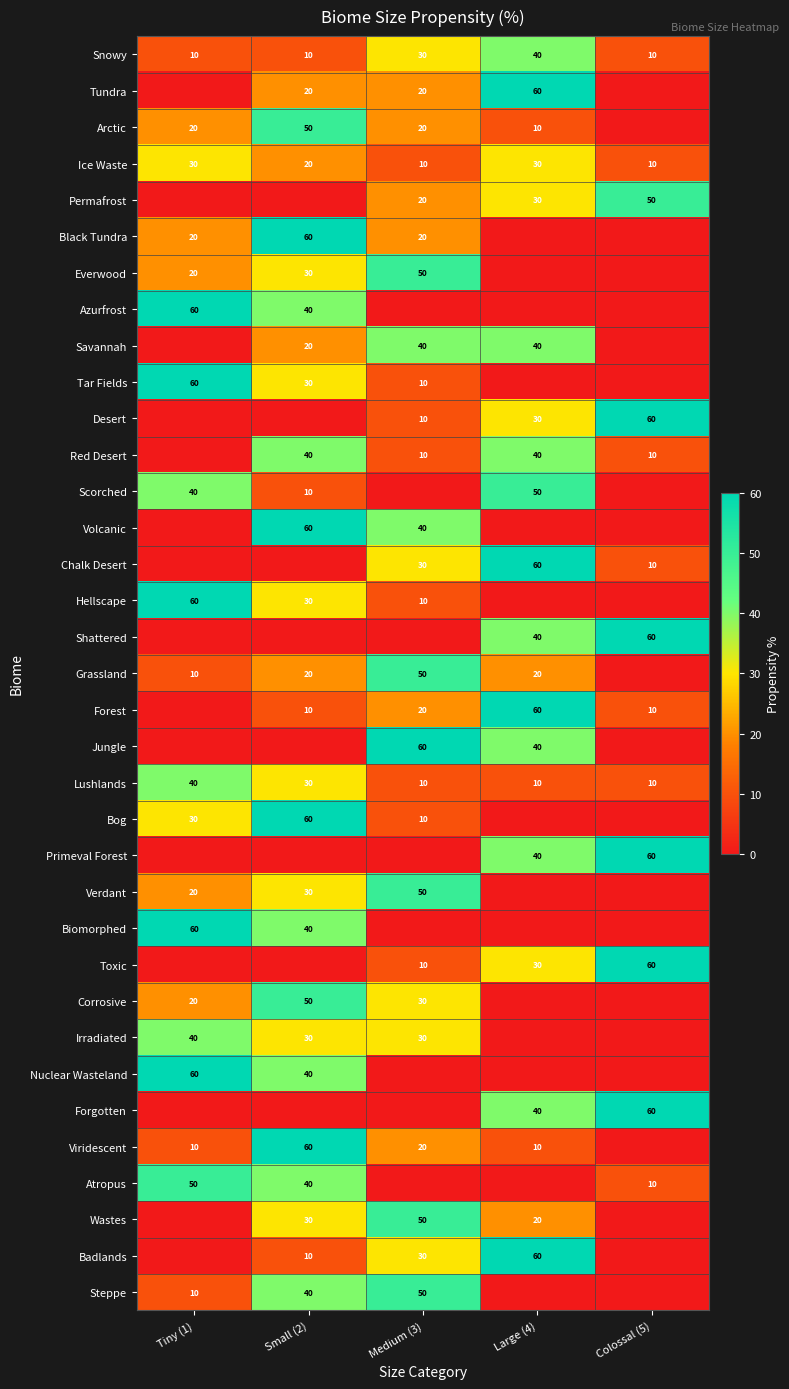

How many series are shown in this chart?

35